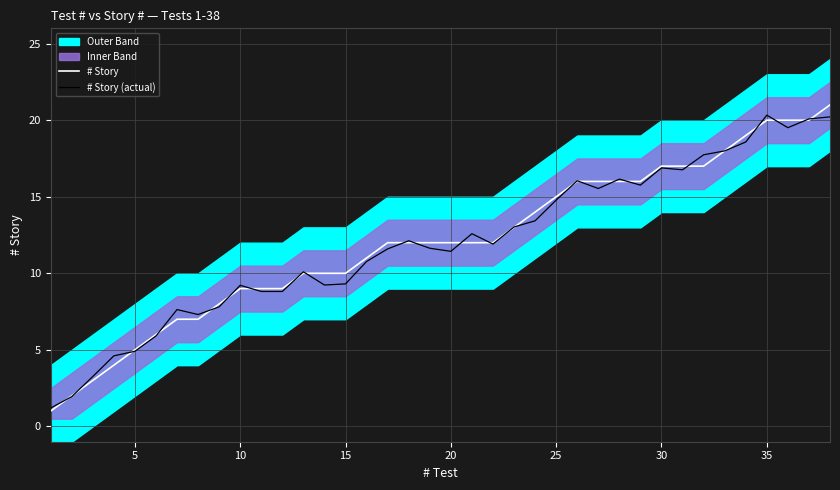

What is the value of the # Story (actual) point at the 34th from the left?

18.6